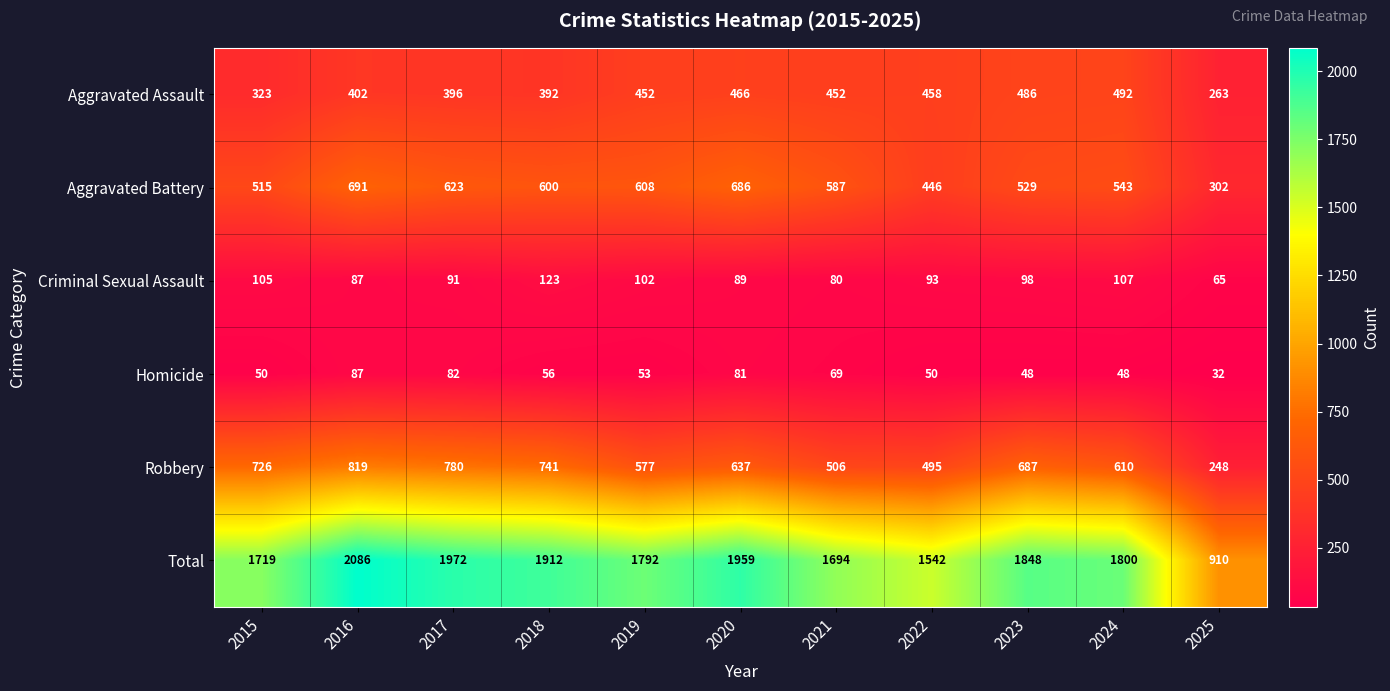

At how many categories does at least one series exceed 718?

11